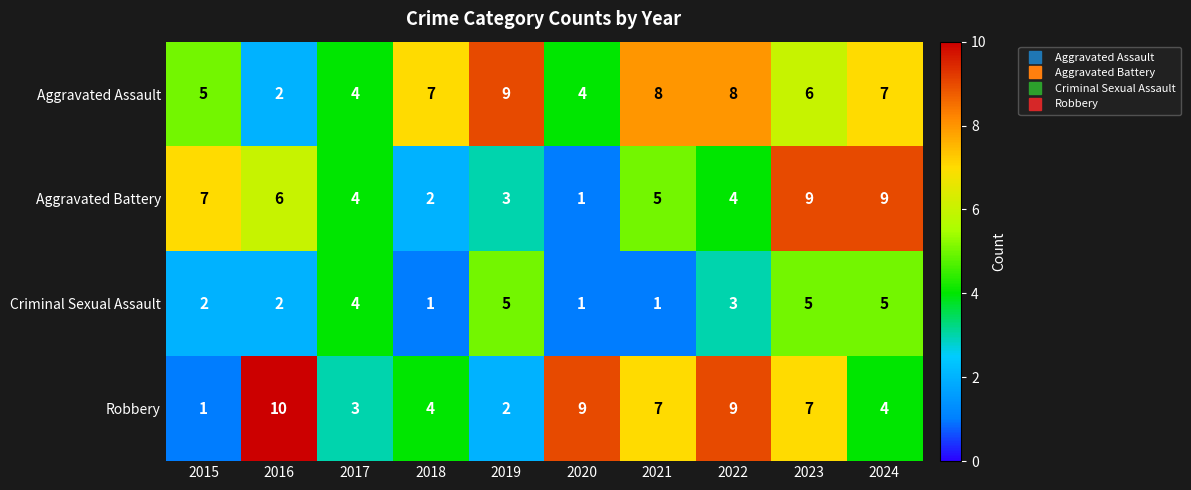

What is the maximum value shown in the chart?

10